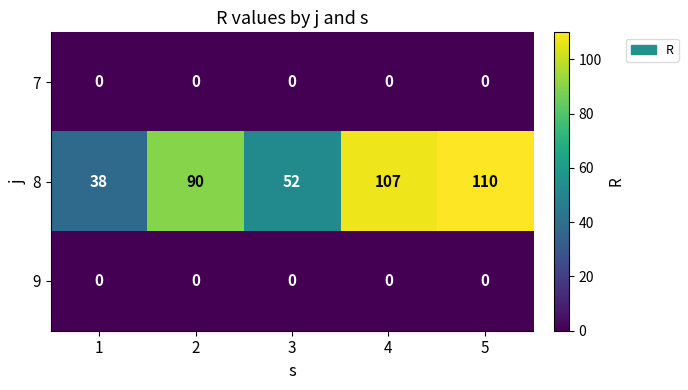

Between 1 and 4, which series saw the biggest shift?

8